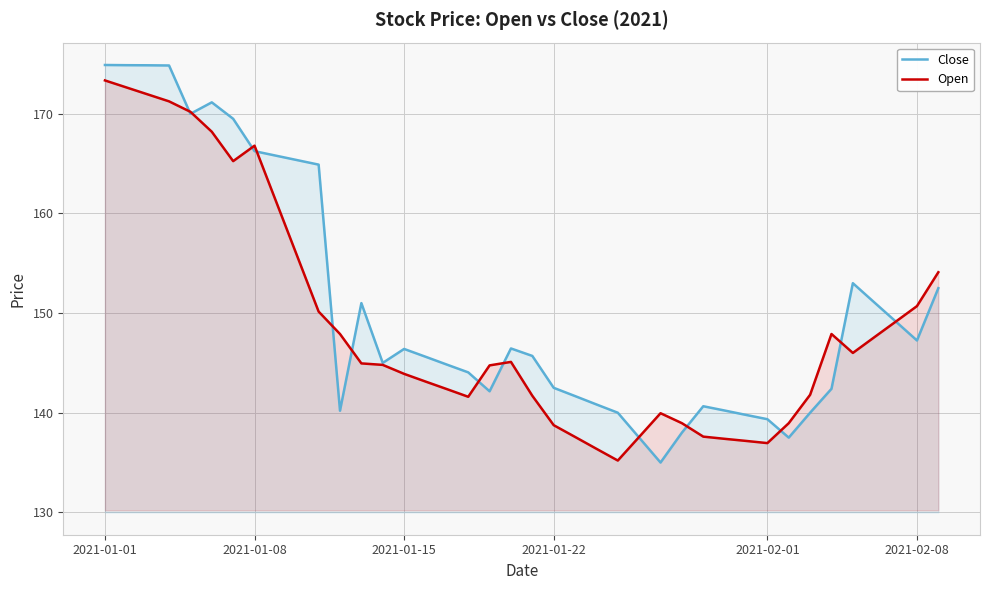

Which series has the widest spread of values?

Close